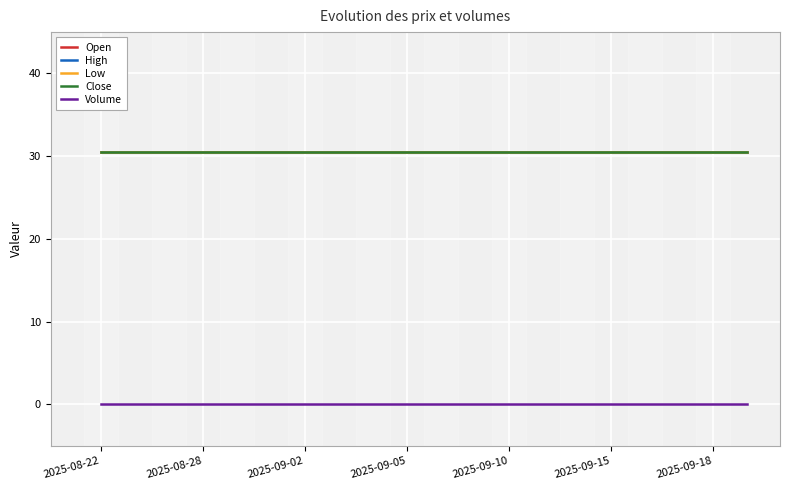

What is the maximum value shown in the chart?

30.5